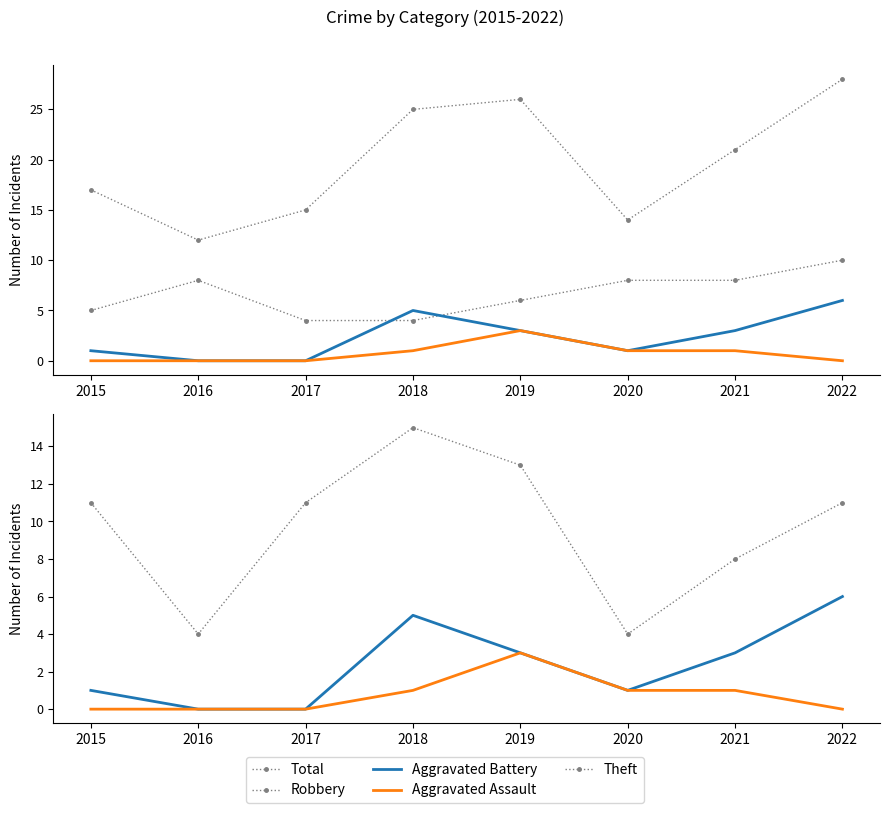

Where does the Total series first go above 21?

2018